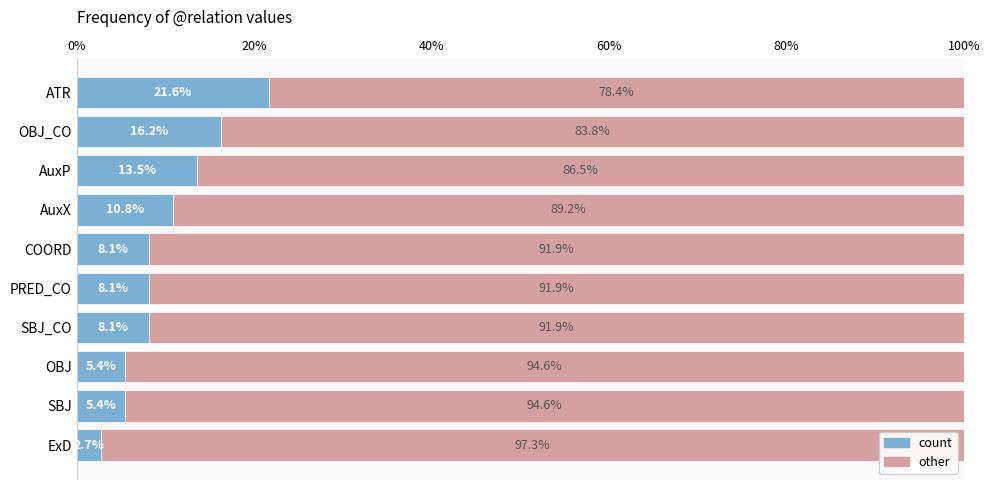

What is the difference between the maximum and minimum values in the count series?

18.9